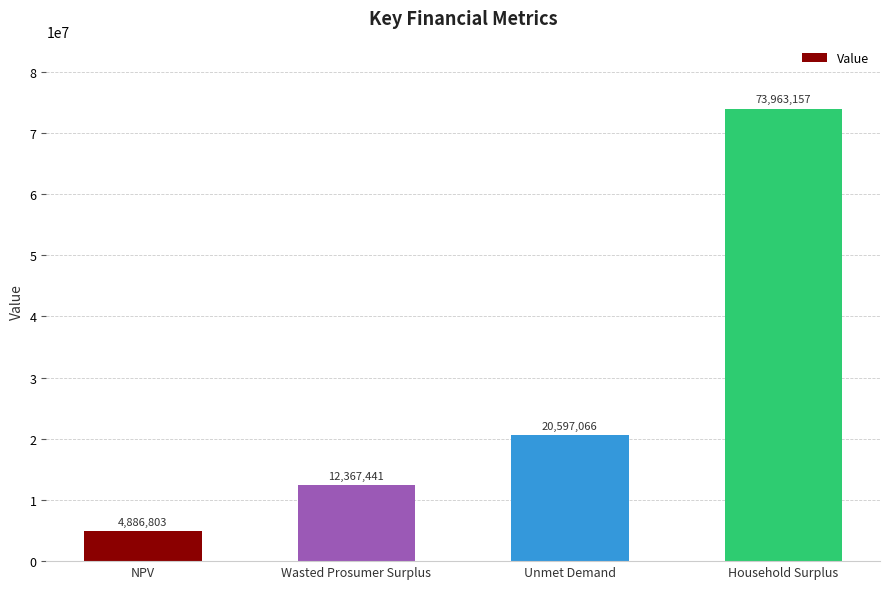

What is the average value?

27953616.8